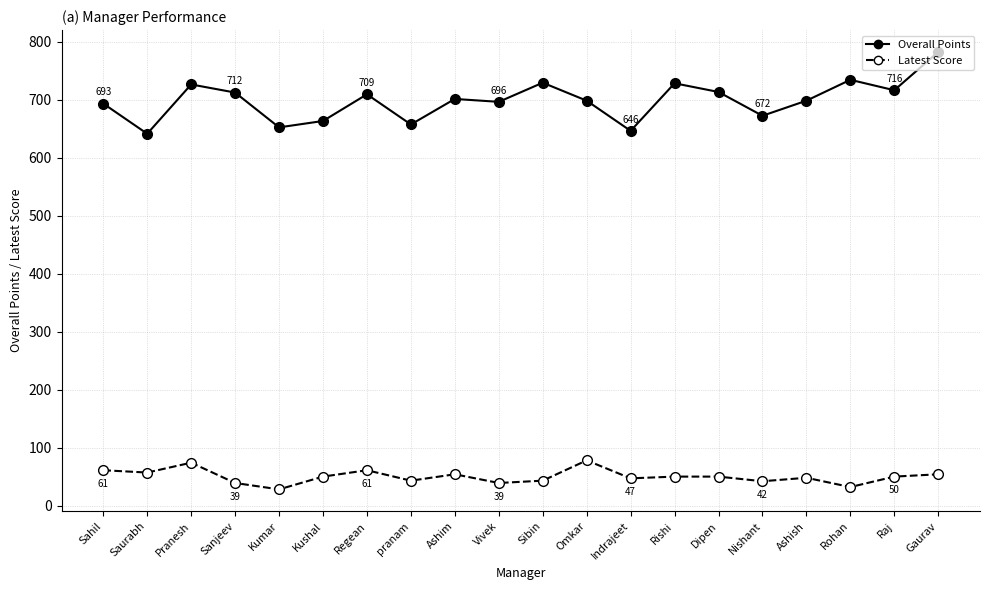

What is the label of the 20th point from the left?

Gaurav